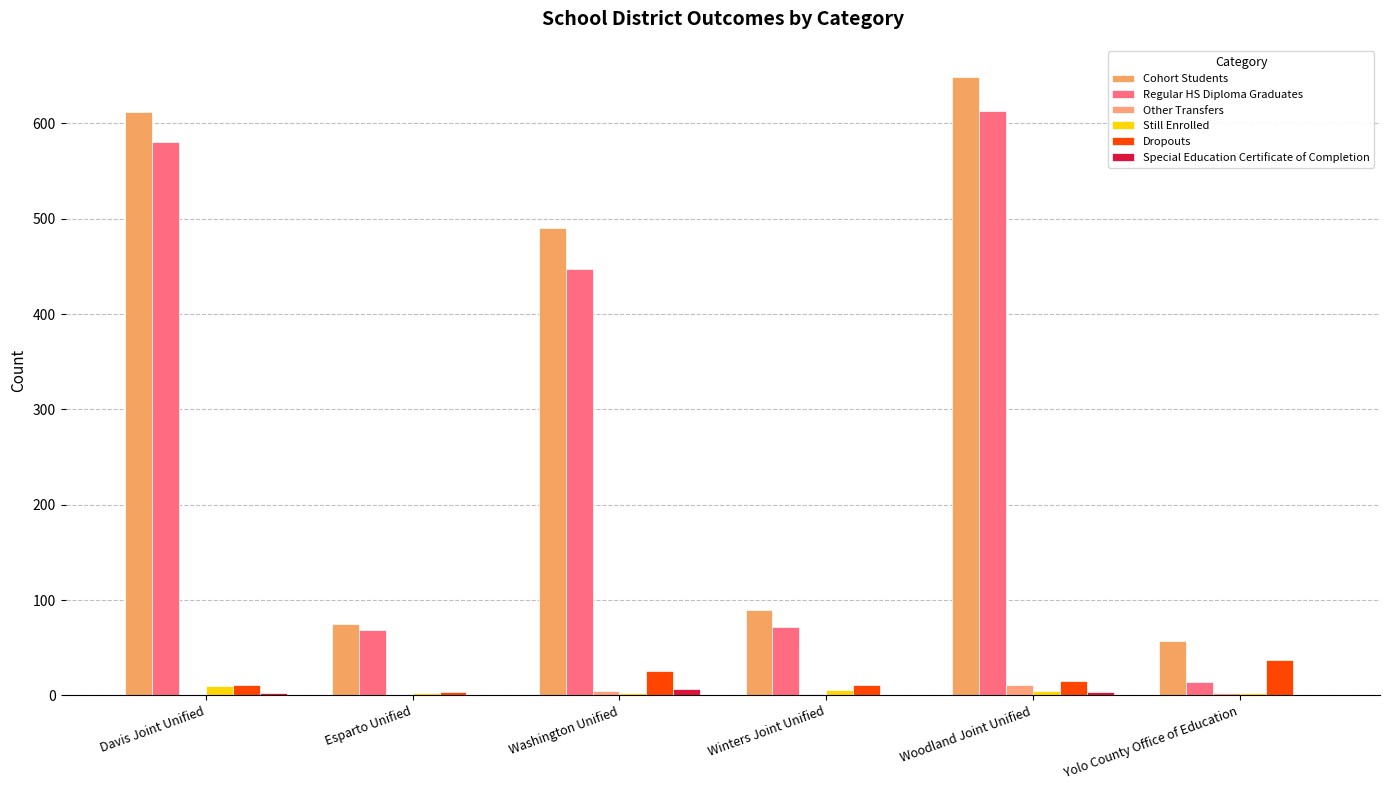

Reading left to right, list all the values displayed in this chart.

Cohort Students: 612	75	490	90	649	57
Regular HS Diploma Graduates: 581	69	447	72	613	14
Other Transfers: 0	0	5	1	11	3
Still Enrolled: 10	2	3	6	5	2
Dropouts: 11	4	26	11	15	37
Special Education Certificate of Completion: 3	0	7	0	4	0